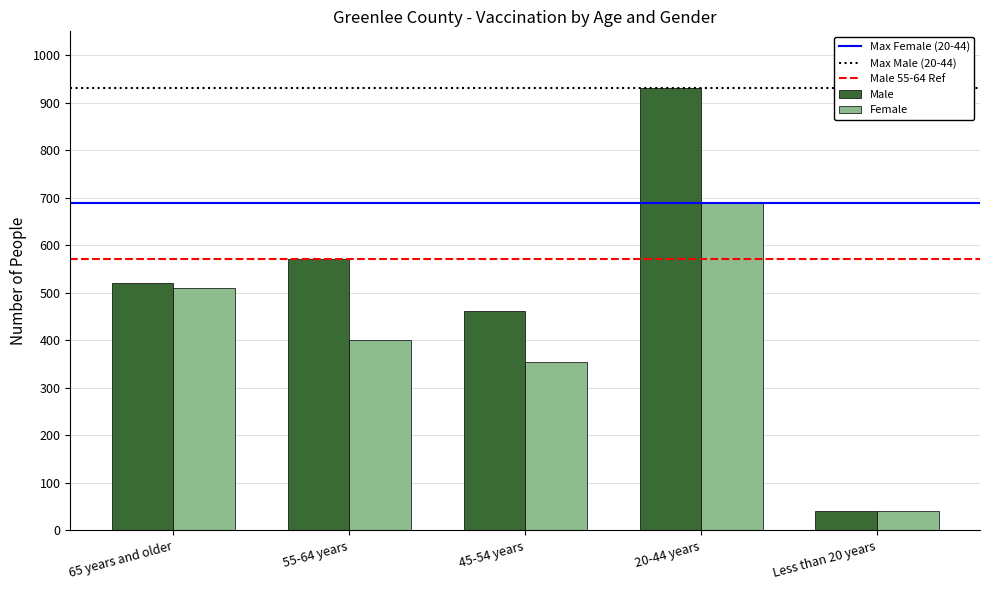

What value does the Female series have at 55-64 years, to the nearest 100?

400